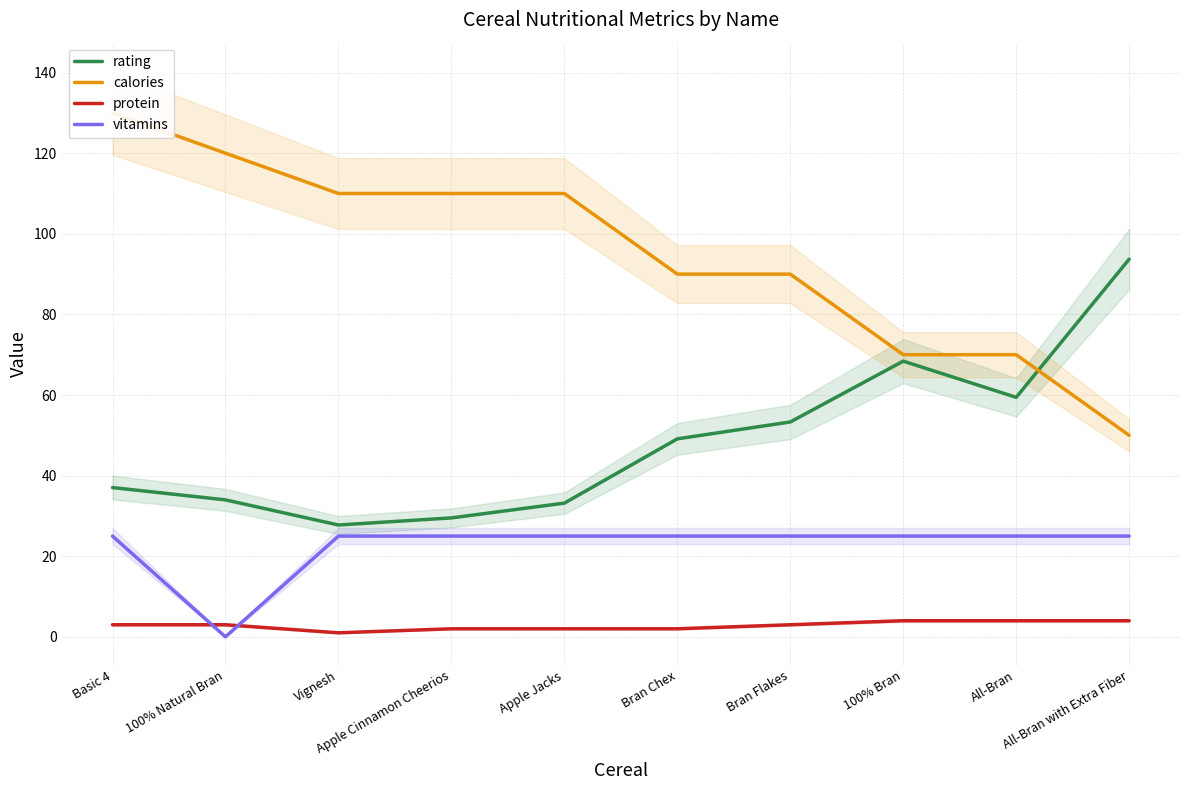

The value of rating at 100% Bran is 68.4. True or false?

True